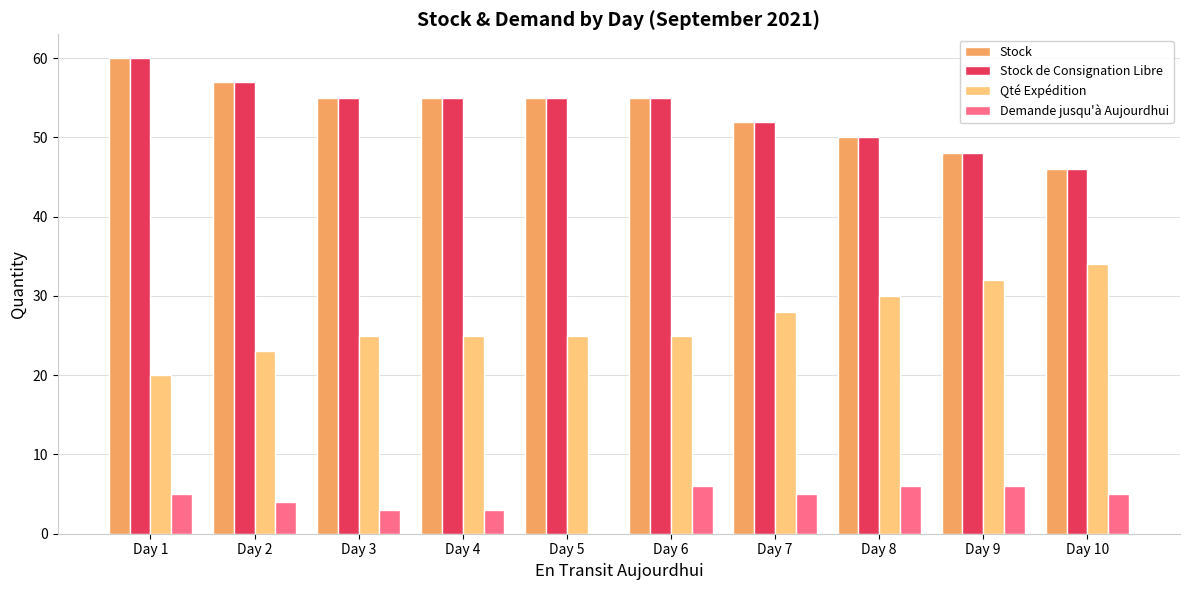

The value of Stock de Consignation Libre at Day 7 is 52. True or false?

True